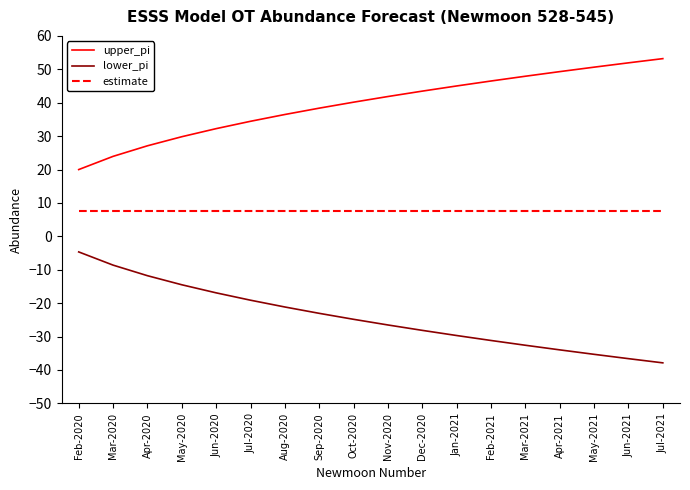

What is the total value across all series at Dec-2020?

23.0